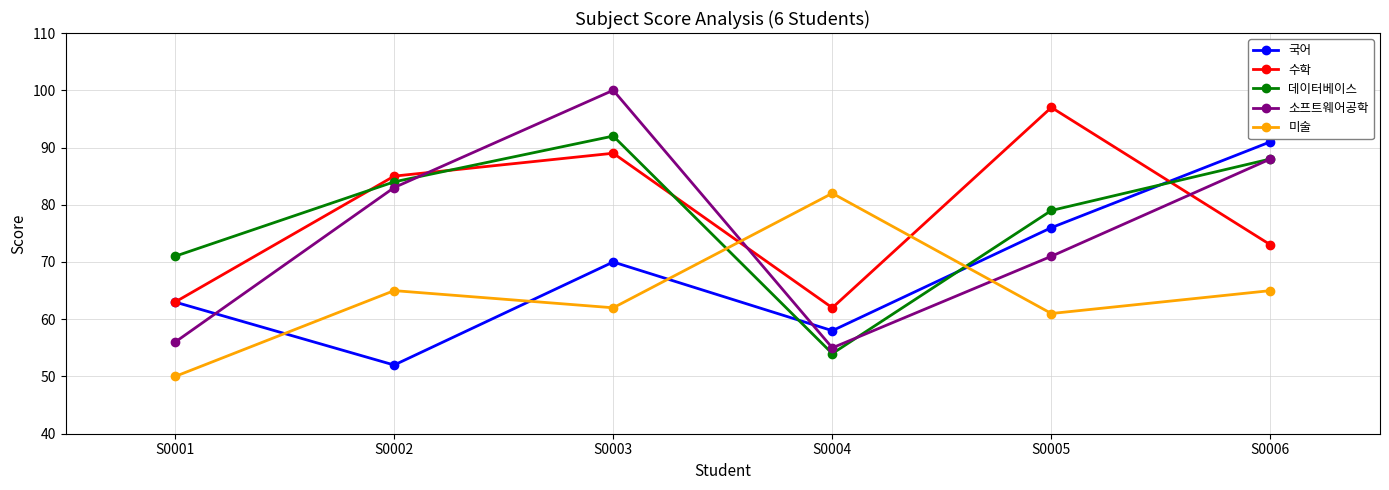

Which series ends up on top after the final intersection of 수학 and 데이터베이스?

데이터베이스